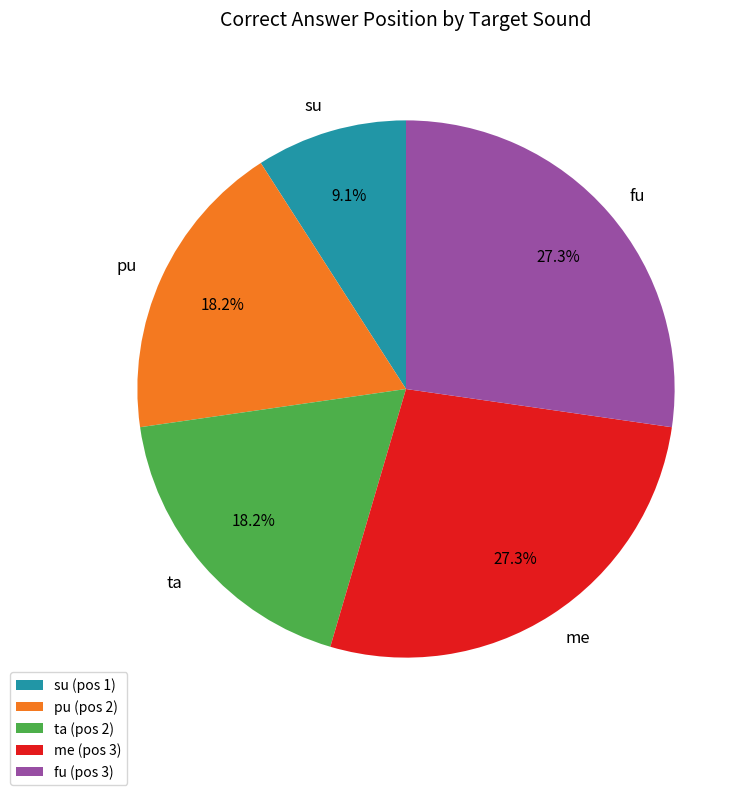

What is the ratio of the value at fu (pos 3) to the value at su (pos 1)?

3.0